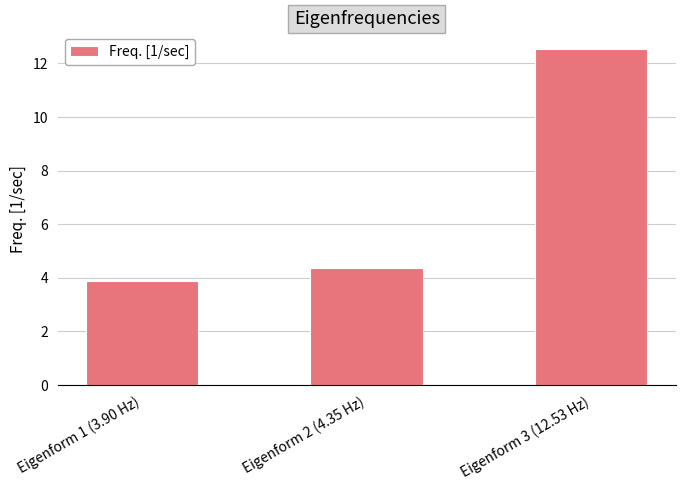

Reading right to left, list all the values displayed in this chart.

12.5	4.3	3.9